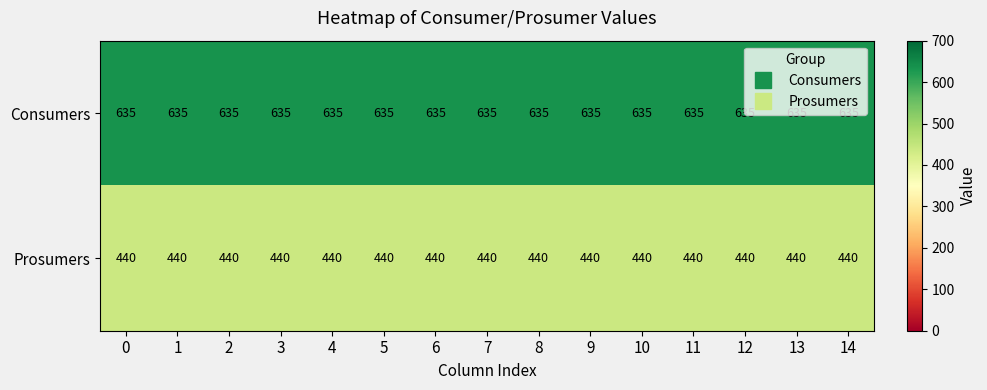

List the series in order of their overall mean, highest first.

Consumers, Prosumers